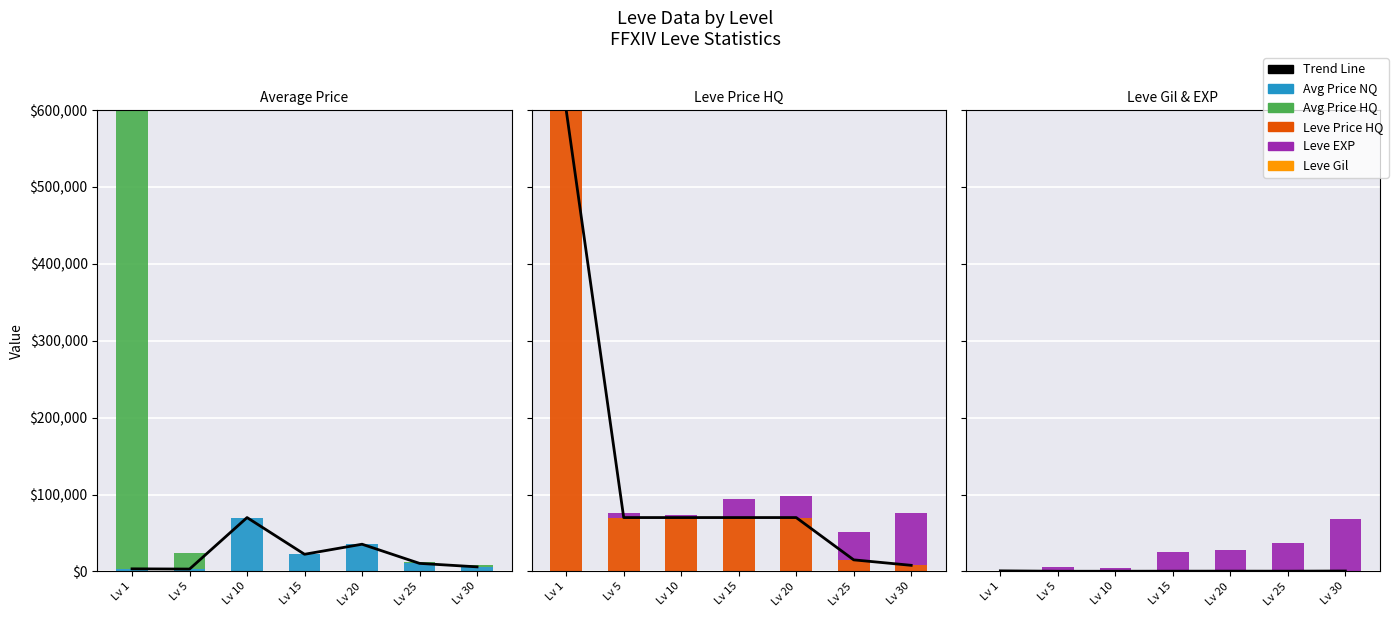

The value of currentAveragePriceHQ at Lv 20 is 0. True or false?

True